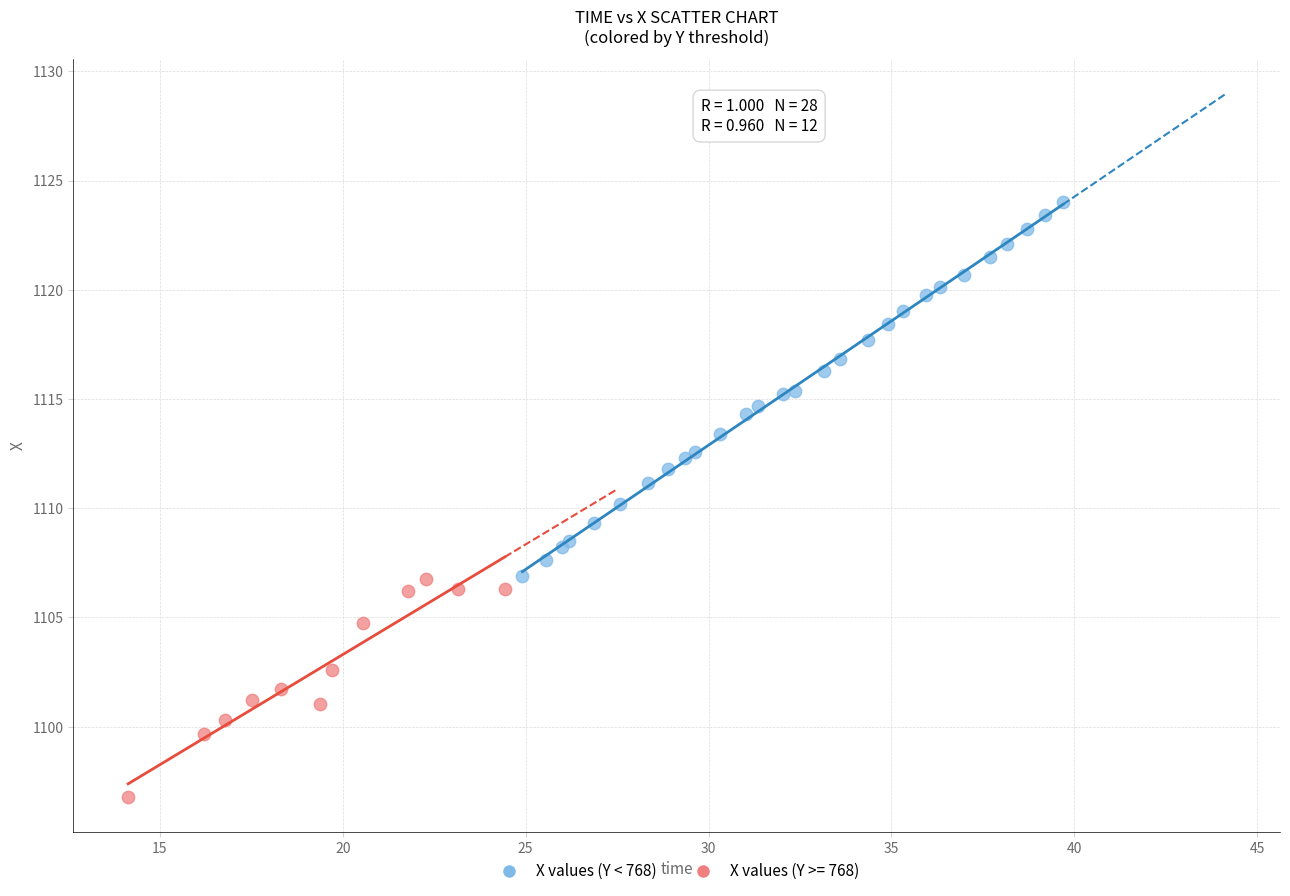

Which series contains the lowest Y value?

X values (Y >= 768)